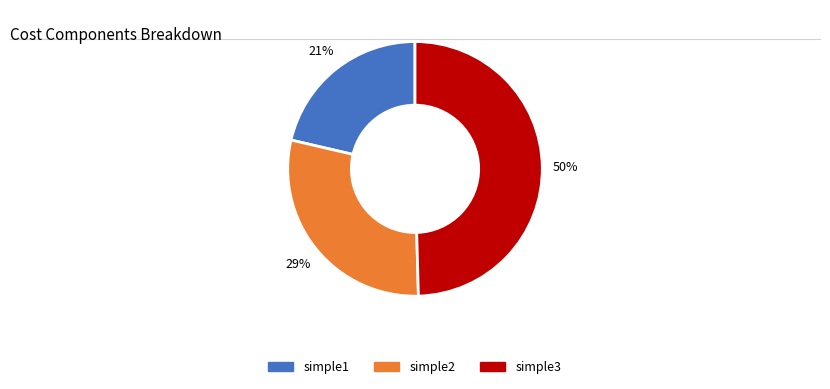

What percentage is the simple1 slice, to the nearest percent?

21%